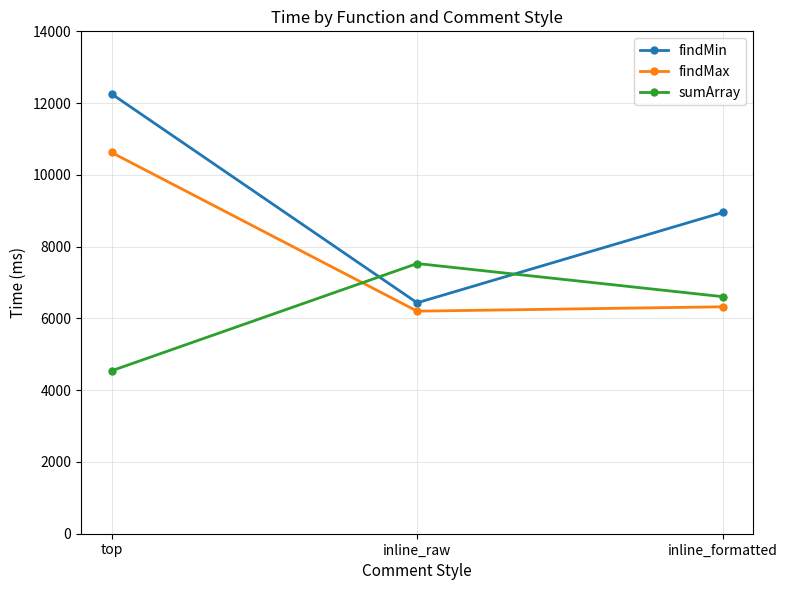

What is the minimum value shown in the chart?

4541